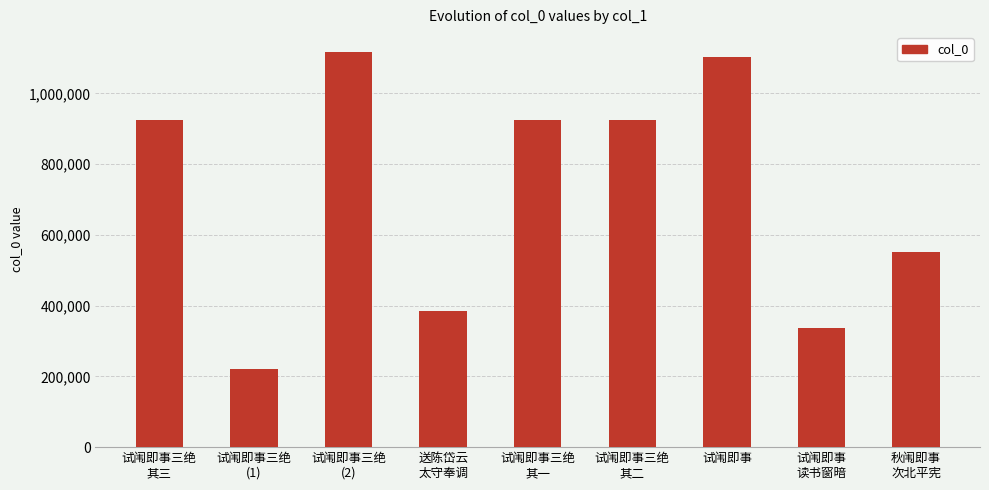

The chart shows a value of 1102992 at 试闱即事. True or false?

True